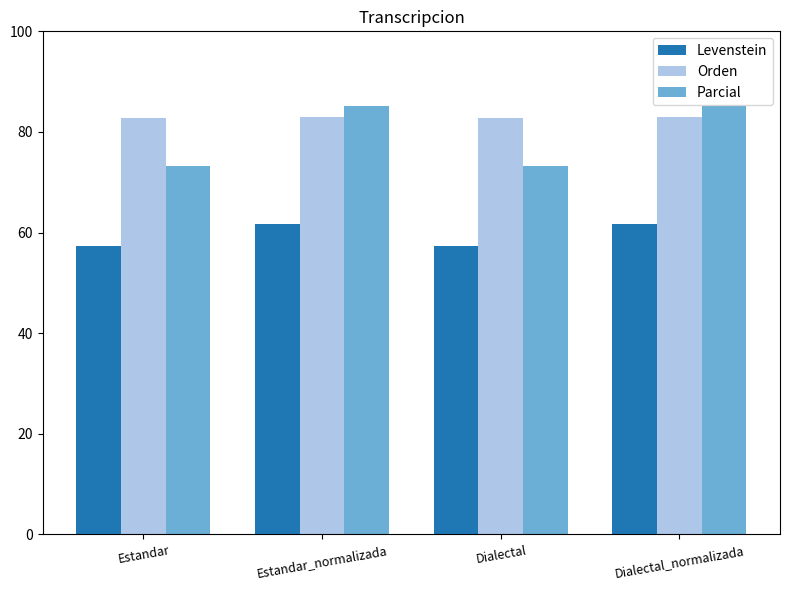

What are all the series names shown in the legend?

Levenstein, Orden, Parcial